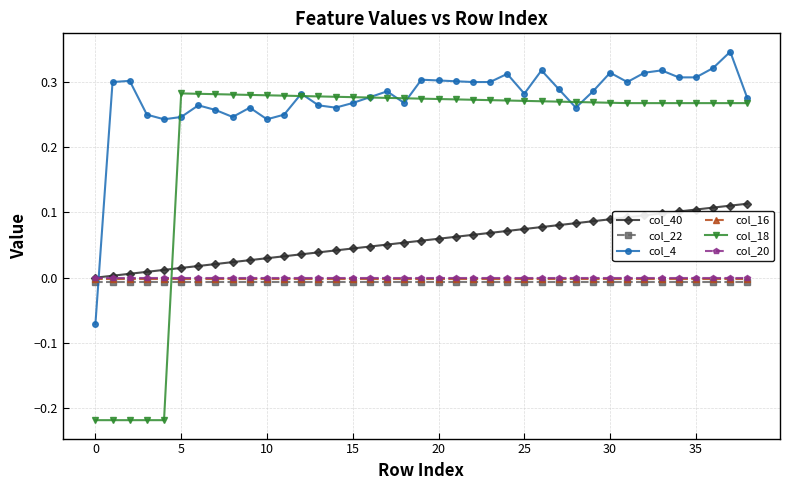

True or false: col_22 and col_20 intersect in this chart.

False